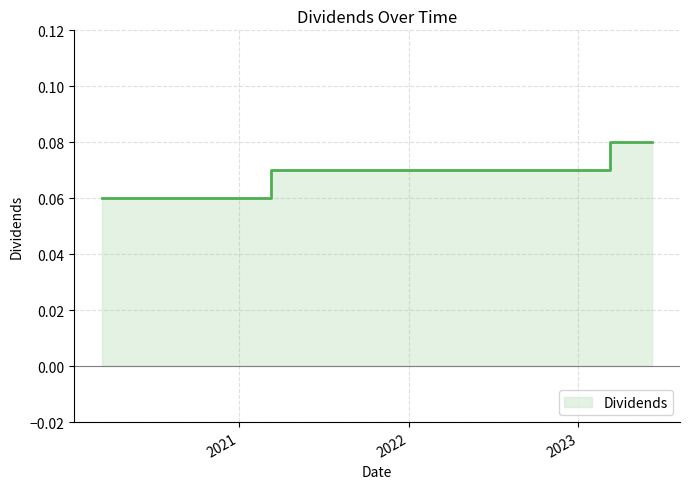

True or false: the data has more than 1 interior local peaks.

False